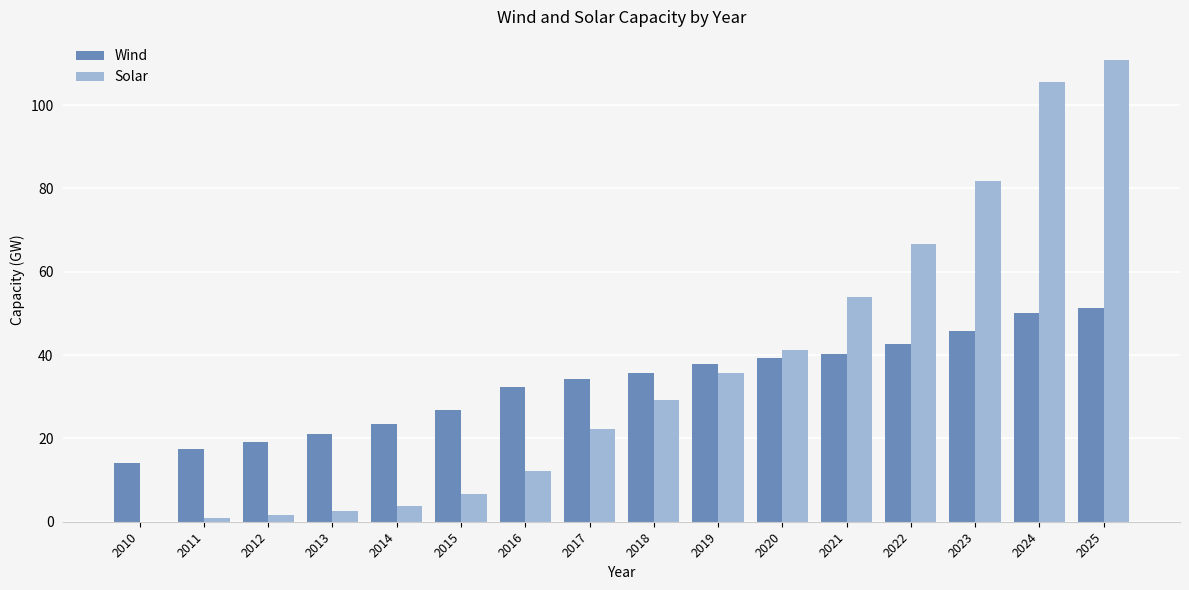

At which category does the chart reach its peak across all series?

2025